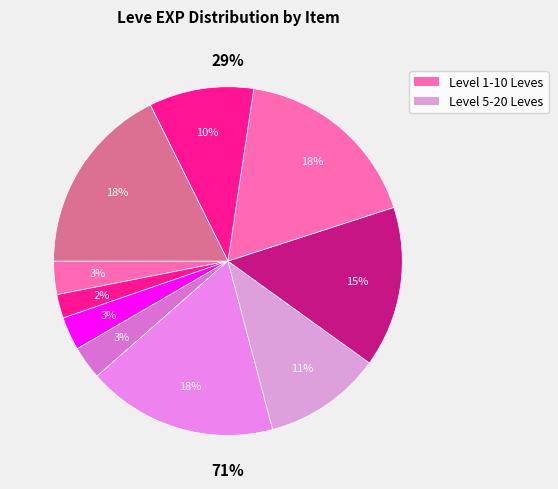

How many slices are in this pie chart?

10